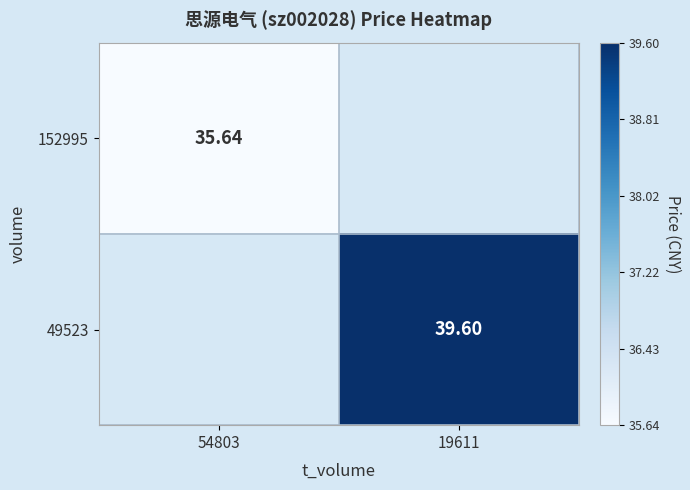

Is the value of 152995 at 54803 greater than the value of 49523 at 19611?

No